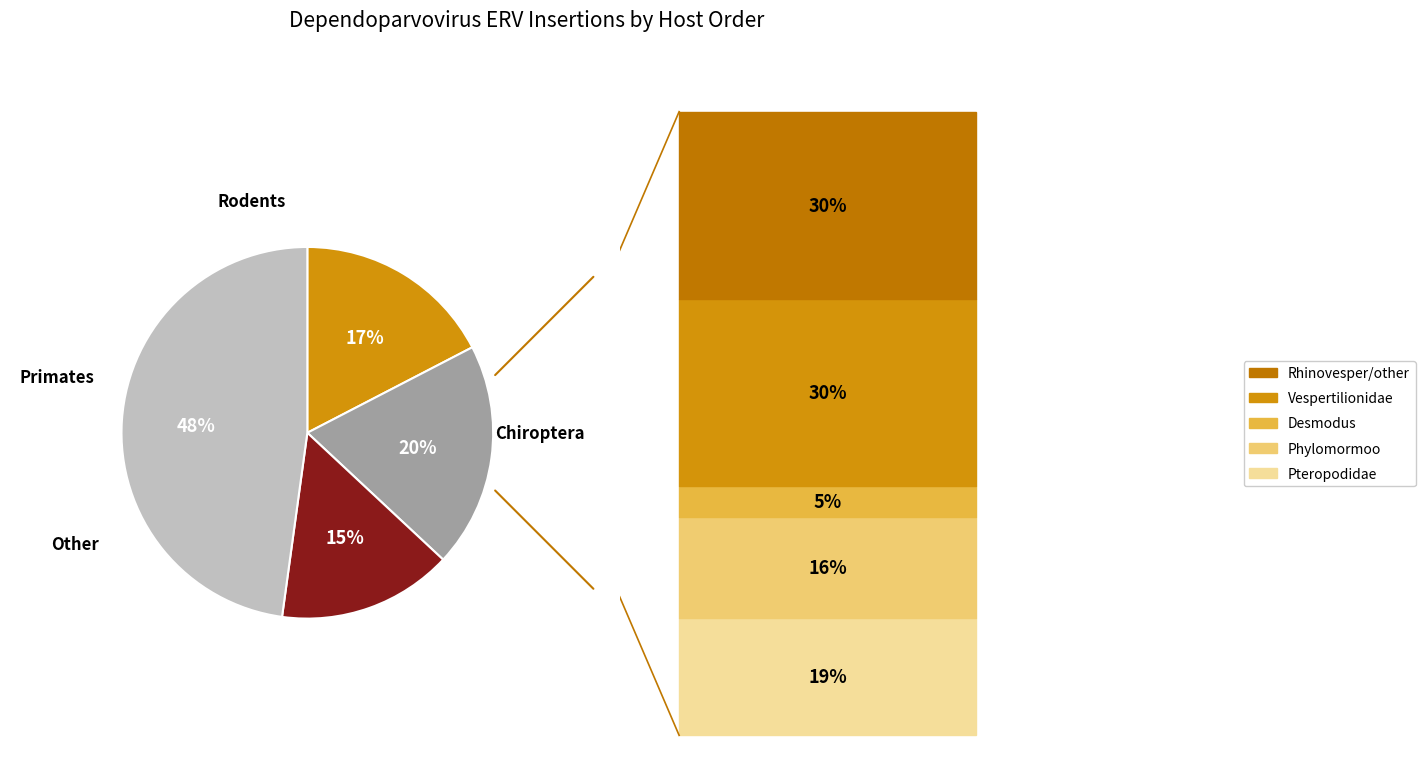

Is there any slice that represents more than half of the pie?

No